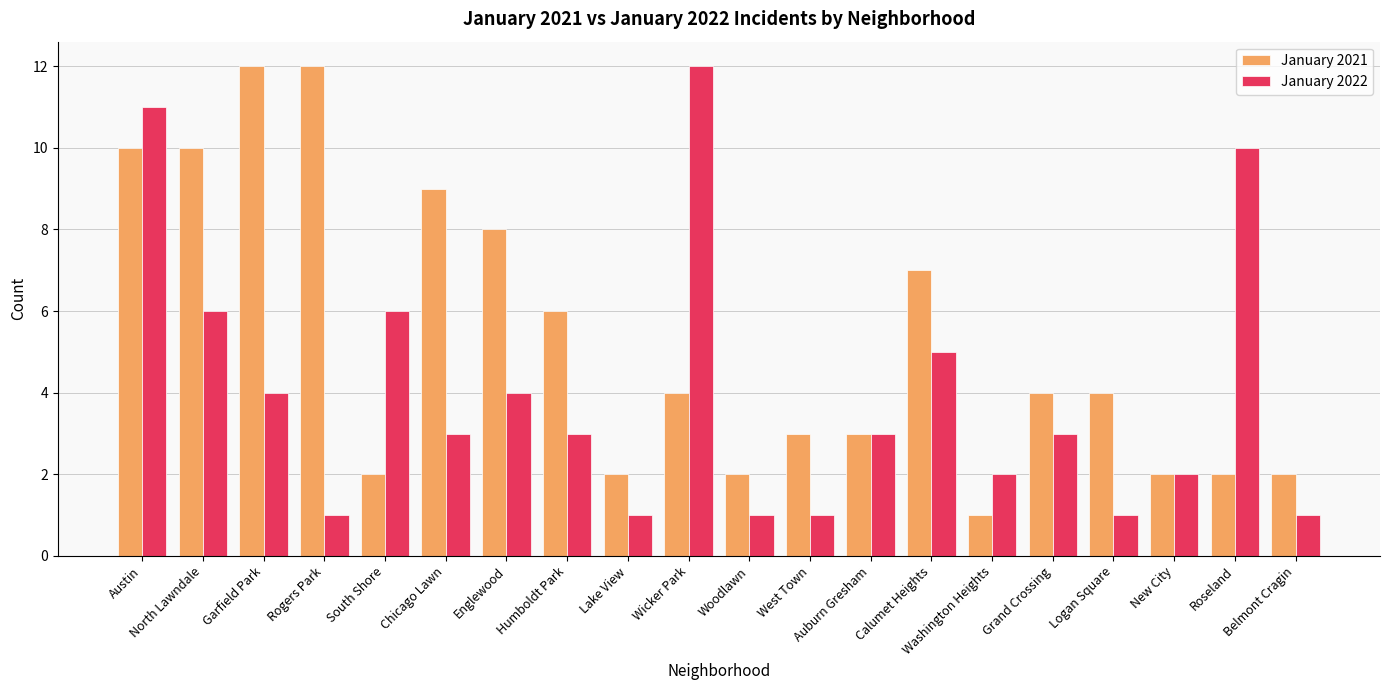

Is the value of January 2021 at Woodlawn greater than the value of January 2022 at Rogers Park?

Yes